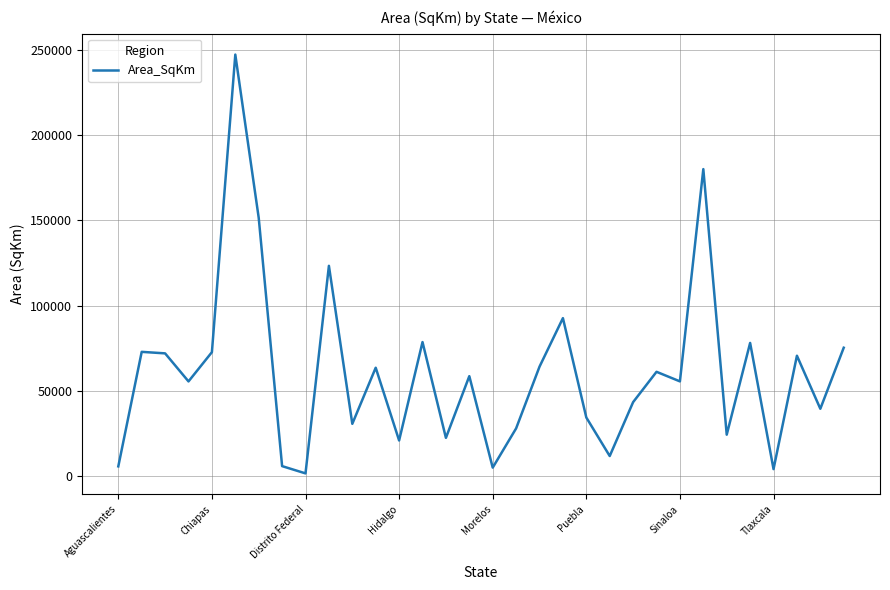

What is the difference between the maximum and minimum values?

245898.8